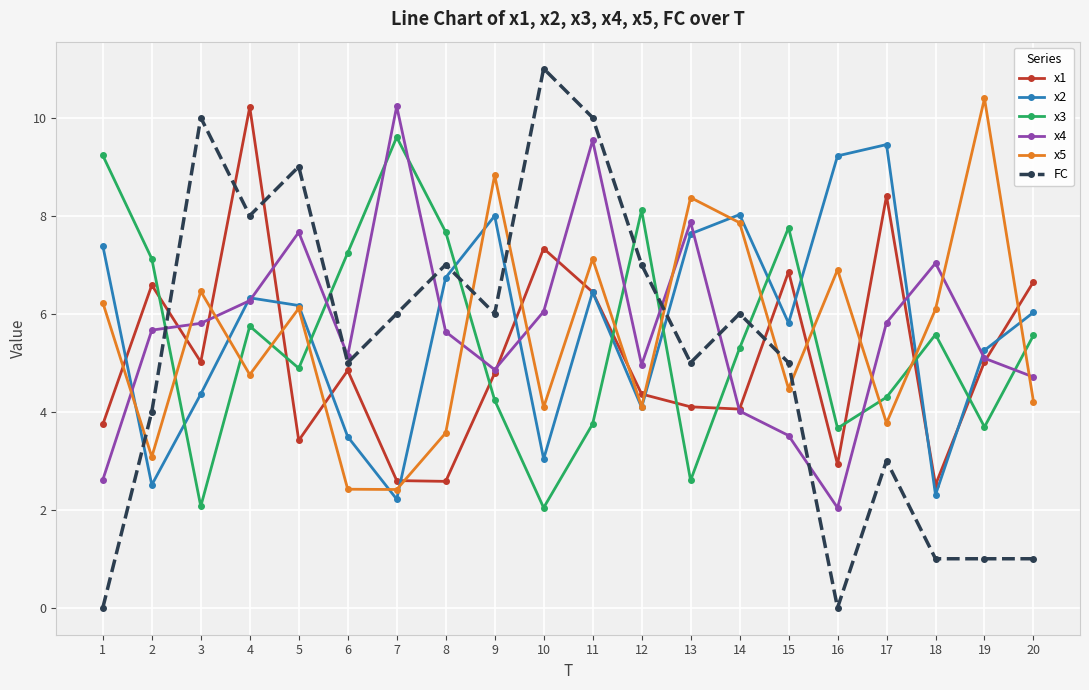

How many interior local peaks does the x4 series have?

5